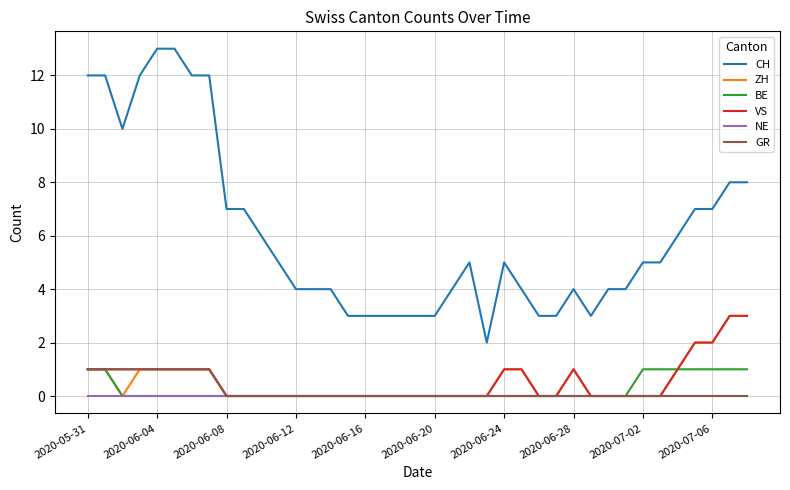

True or false: CH and VS intersect in this chart.

False